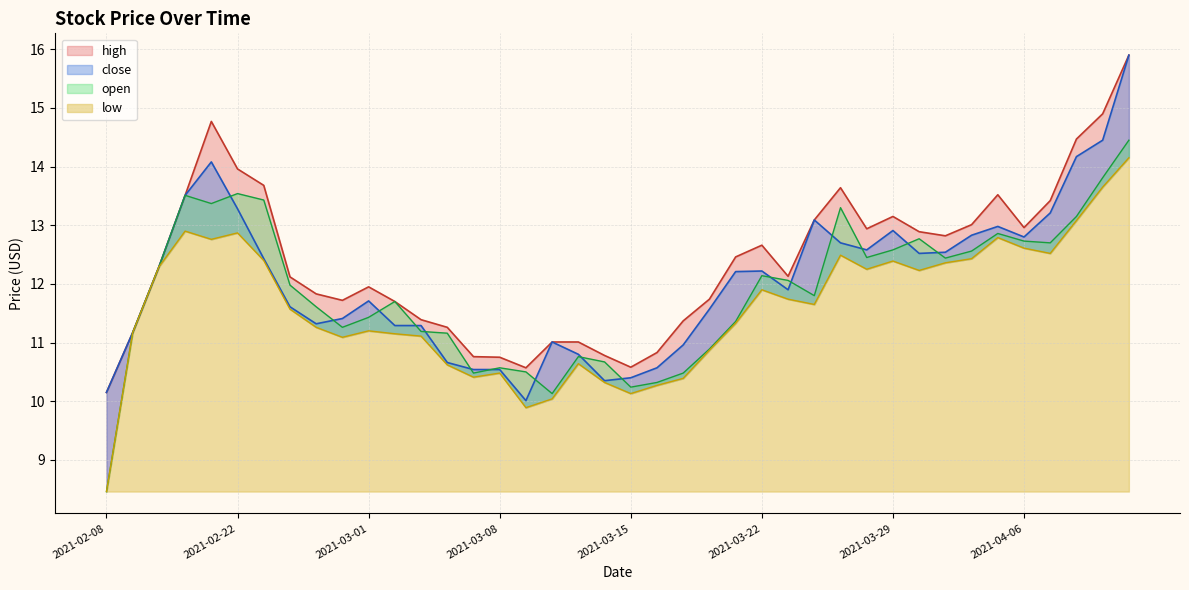

How many interior local peaks does the close series have?

7